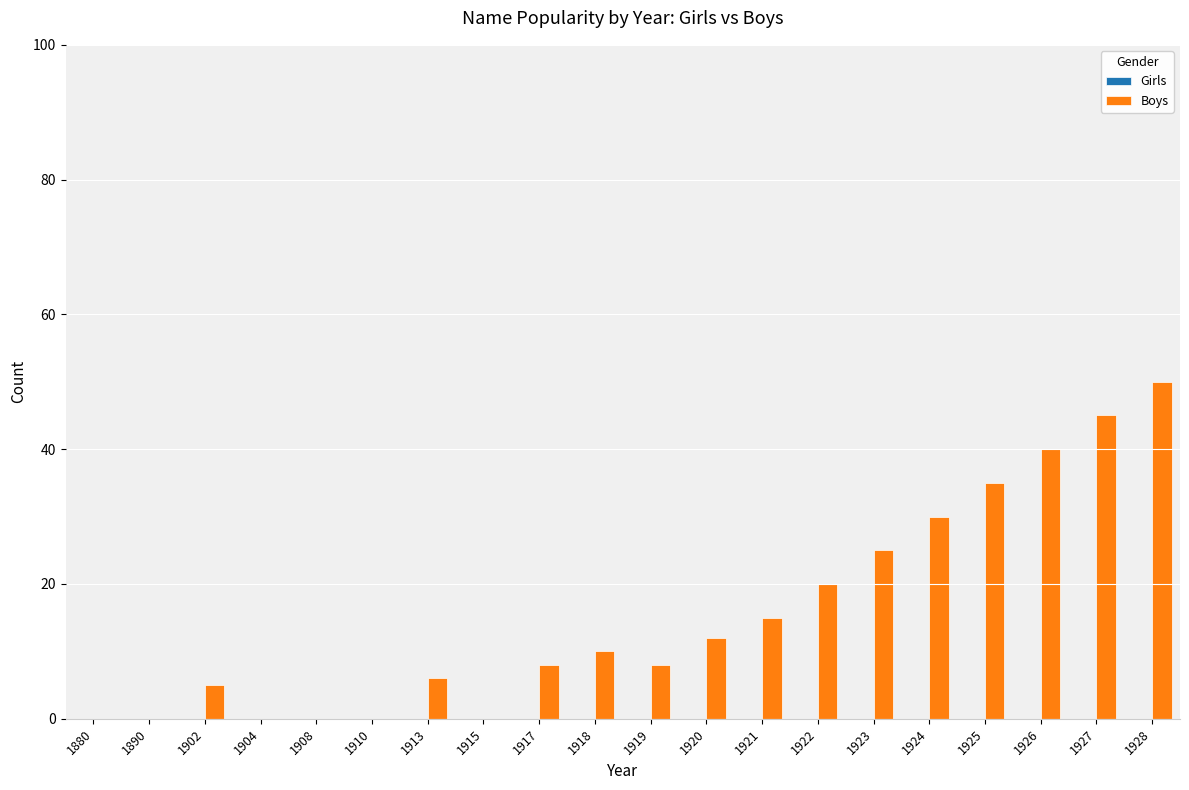

Count the number of data series in this chart.

1